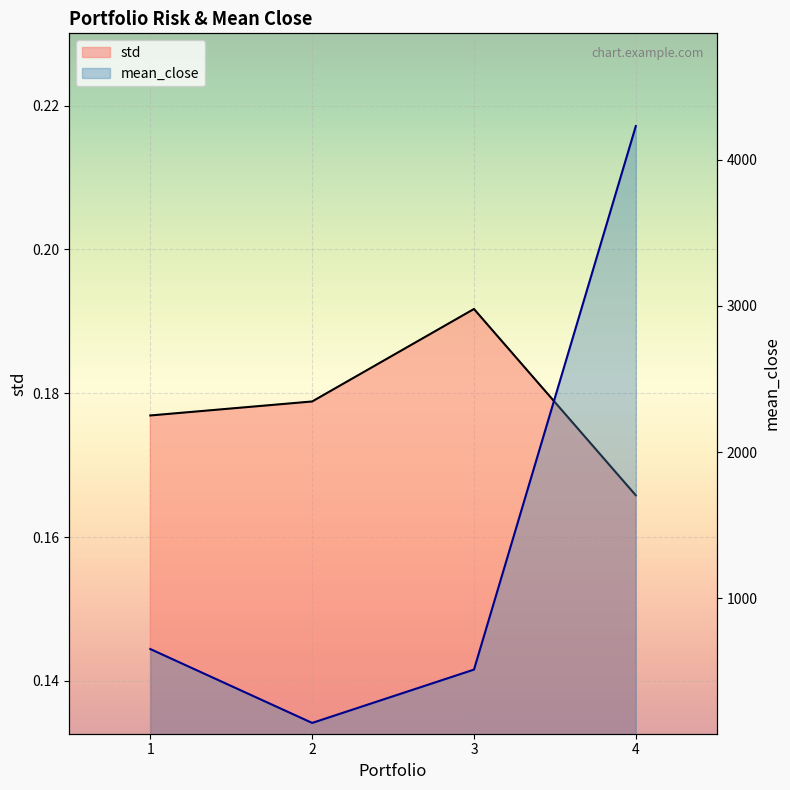

List the series in order of their overall mean, highest first.

mean_close, std